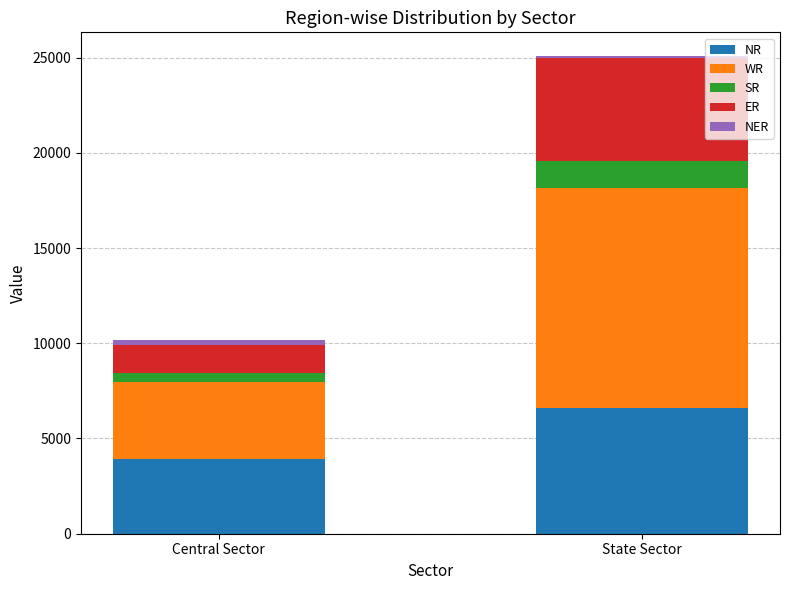

Reading right to left, list the values for the NR series.

6575	3936